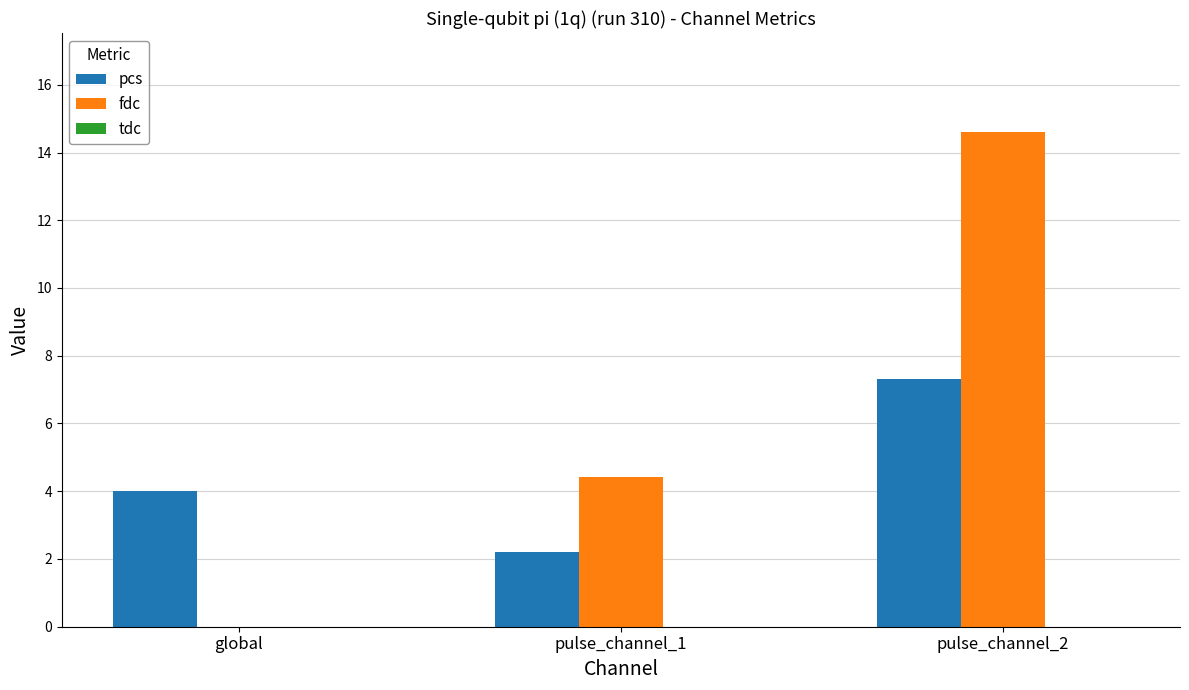

Which series changed the most between global and pulse_channel_2?

fdc